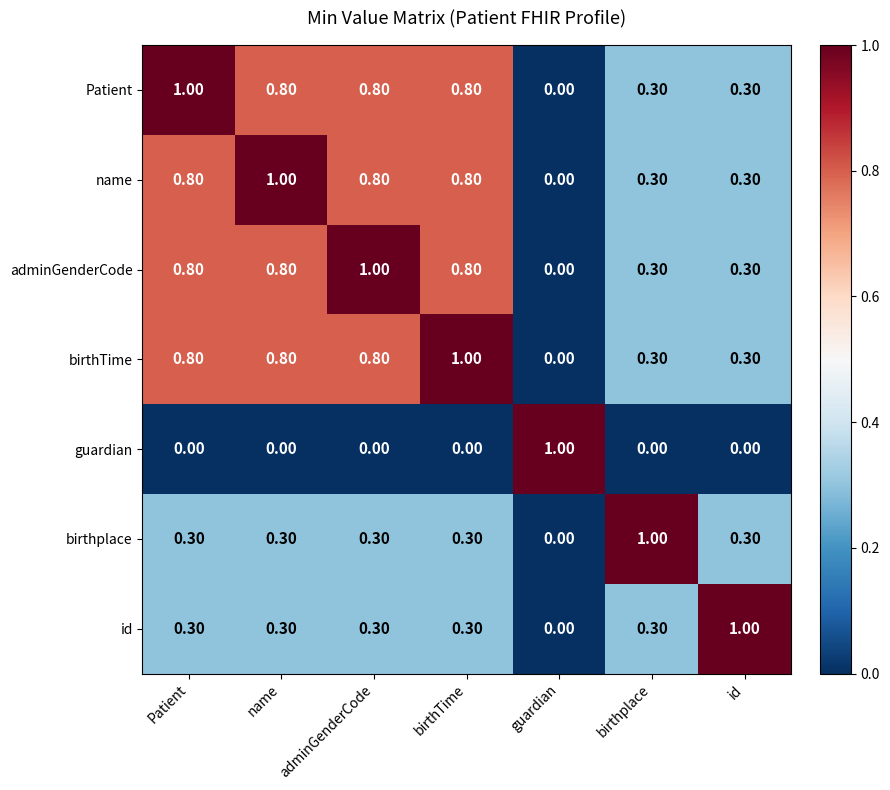

What is the difference between the highest and lowest values at guardian?

1.0